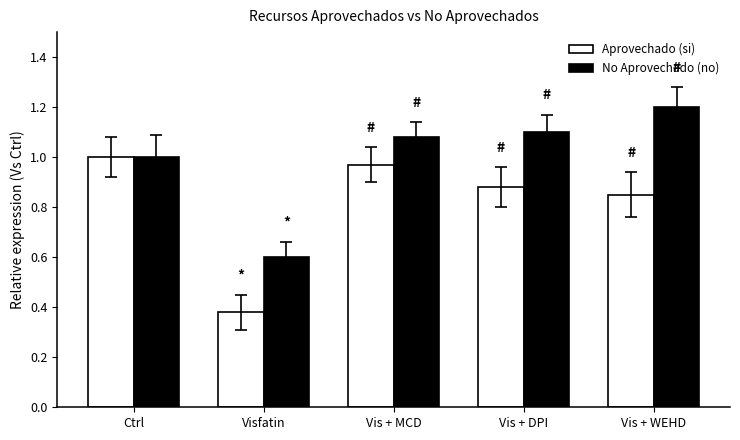

What is the difference between the maximum and minimum values in the Aprovechado (si) series?

0.6